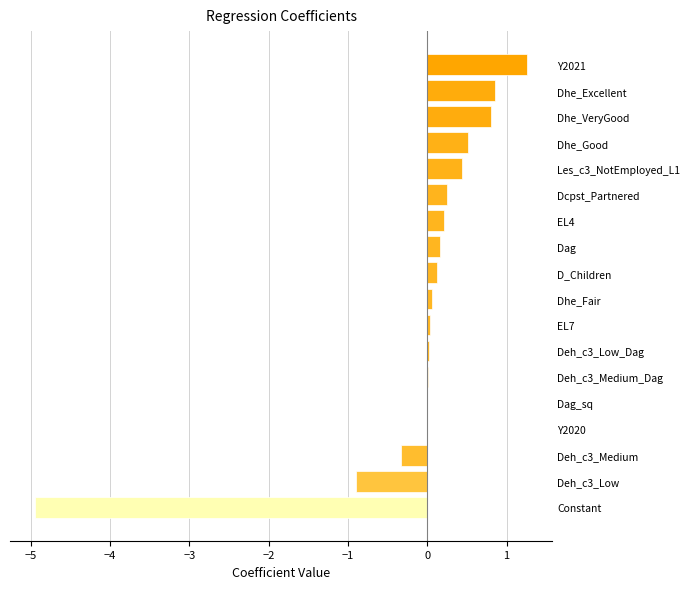

What is the sum of the values at Constant and Deh_c3_Low?

-5.9